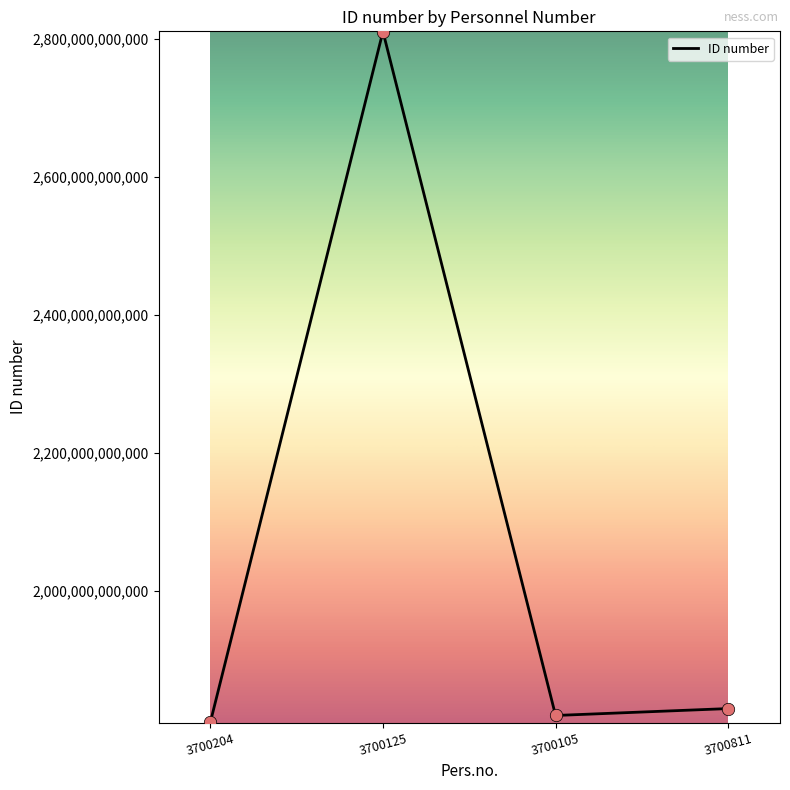

What is the ratio of the value at 3700105 to the value at 3700204?

1.0